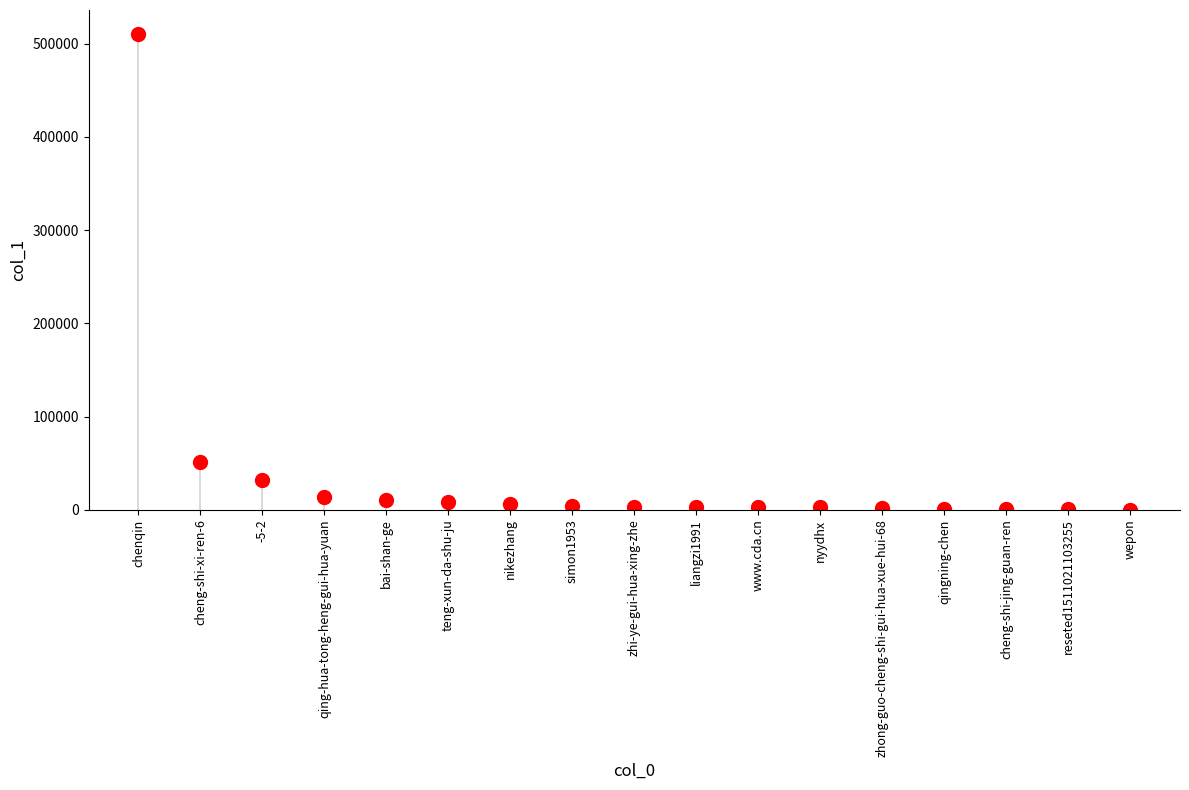

What Y value in the scatter plot is closest to 255512?

50955